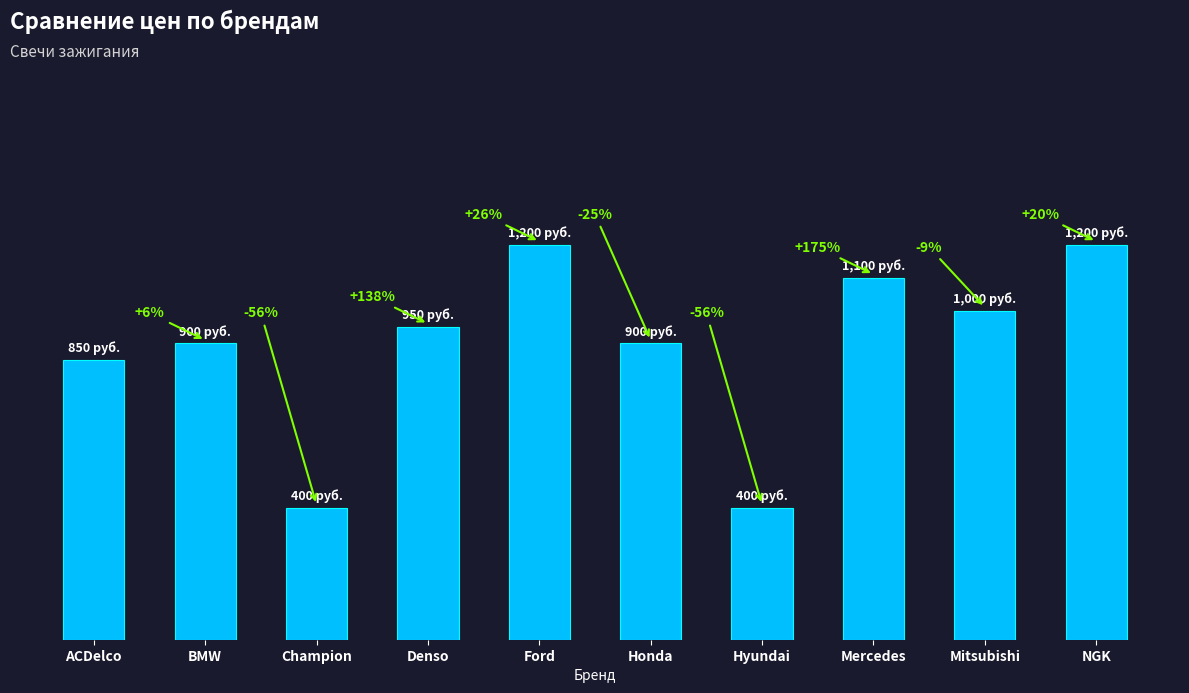

Are the bars horizontal?

No